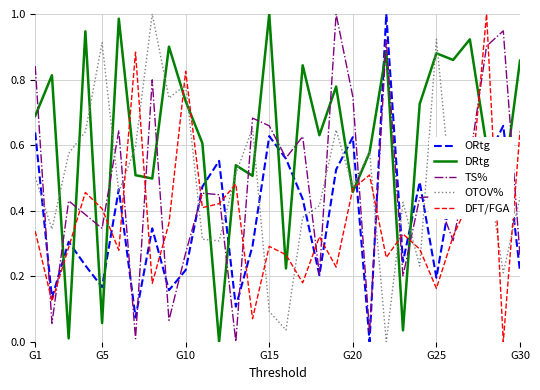

Which series ends up on top after the final intersection of DFT/FGA and TS%?

DFT/FGA